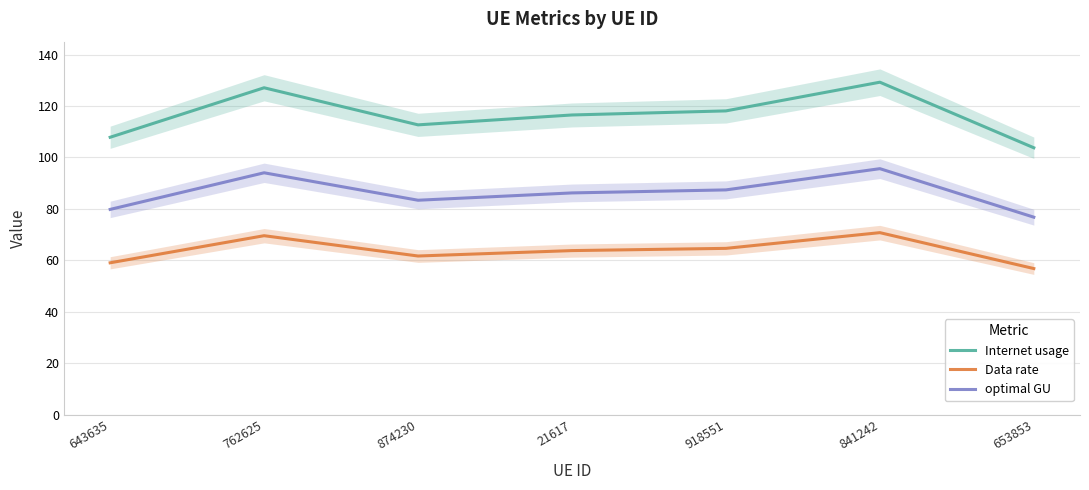

What is the total value across all series at 841242?

295.7